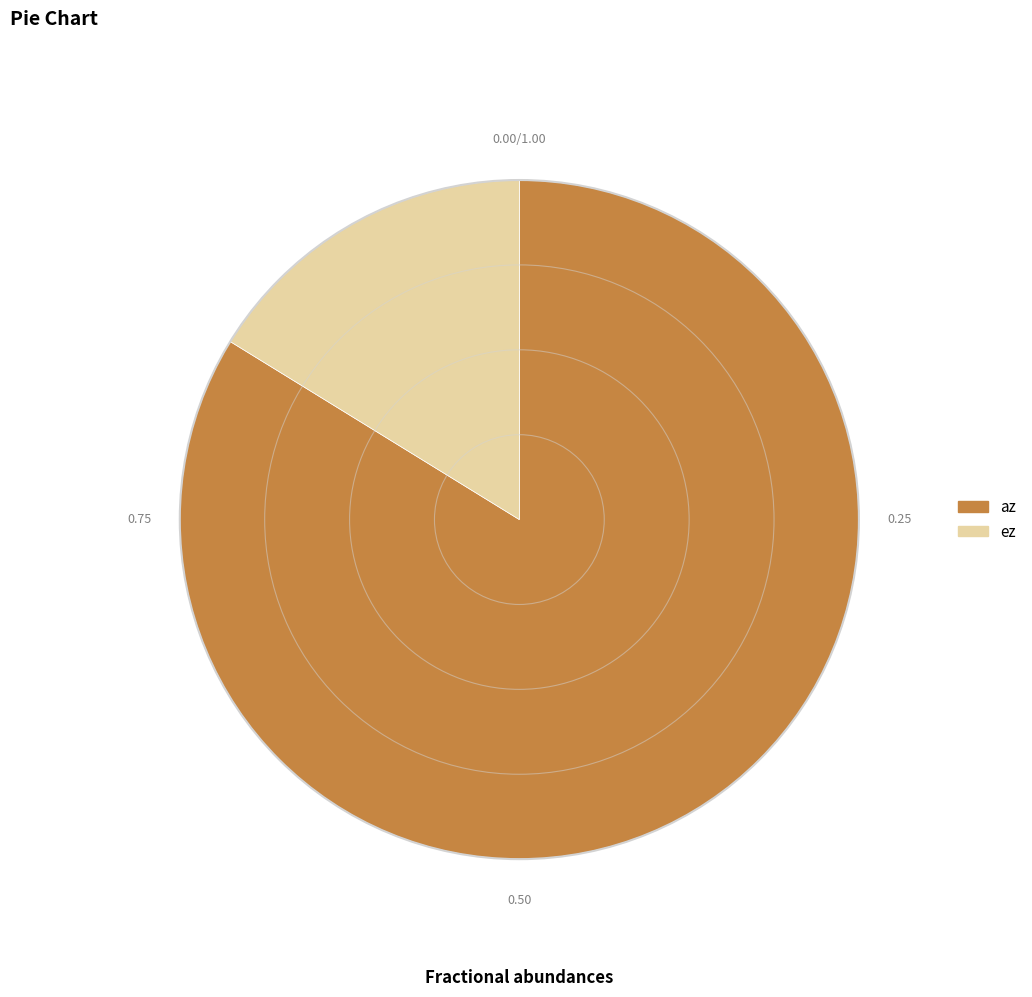

Which has a higher value, az or ez?

az